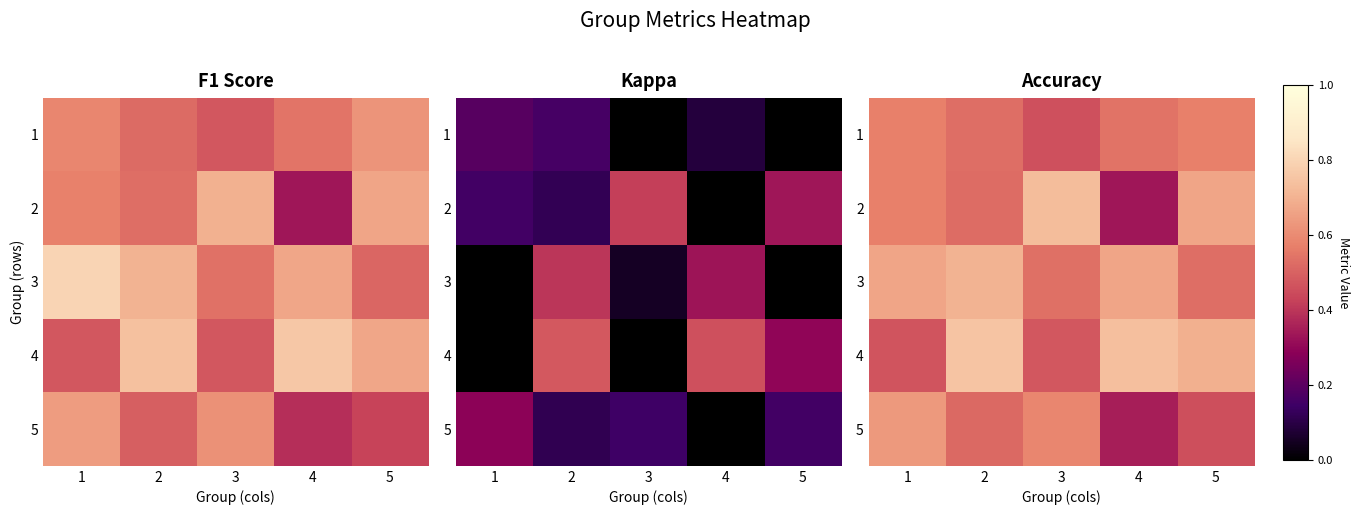

At which category does the chart reach its peak across all series?

2